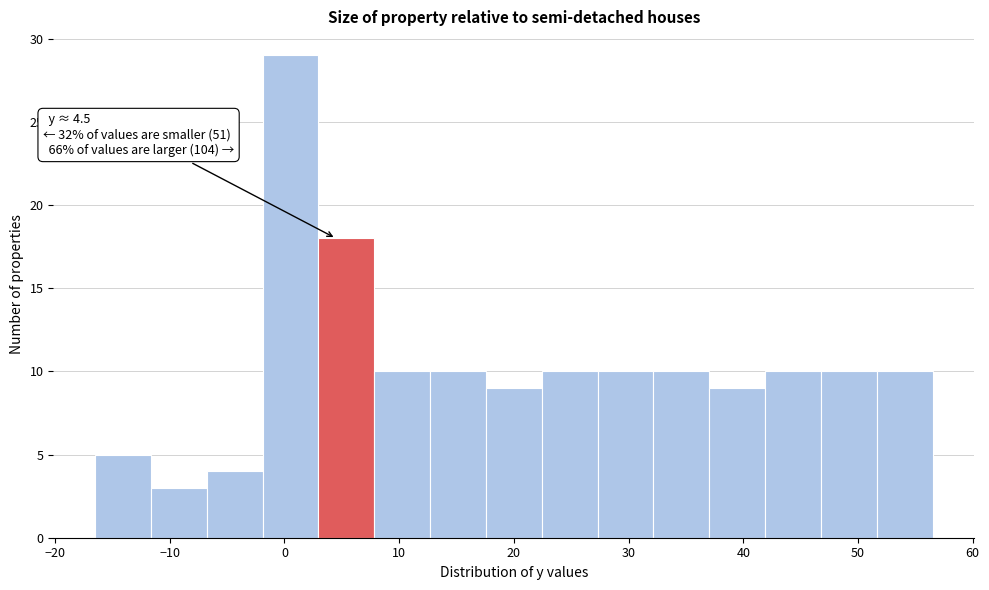

Which range on the x-axis has the tallest bar?

-2 to 3